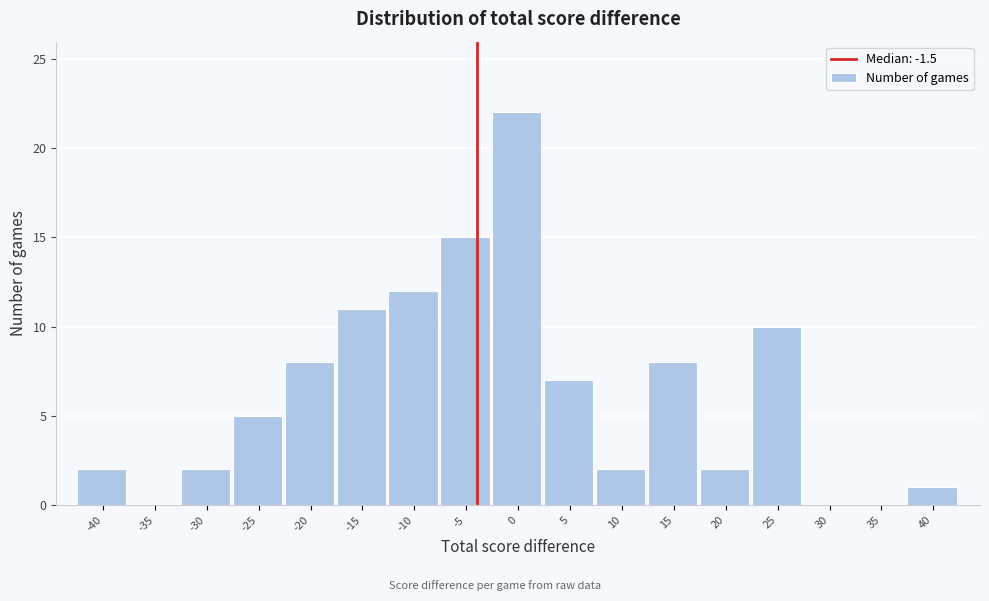

Reading left to right, transcribe all the data shown in this chart.

-40=2	-35=0	-30=2	-25=5	-20=8	-15=11	-10=12	-5=15	0=22	5=7	10=2	15=8	20=2	25=10	30=0	35=0	40=1